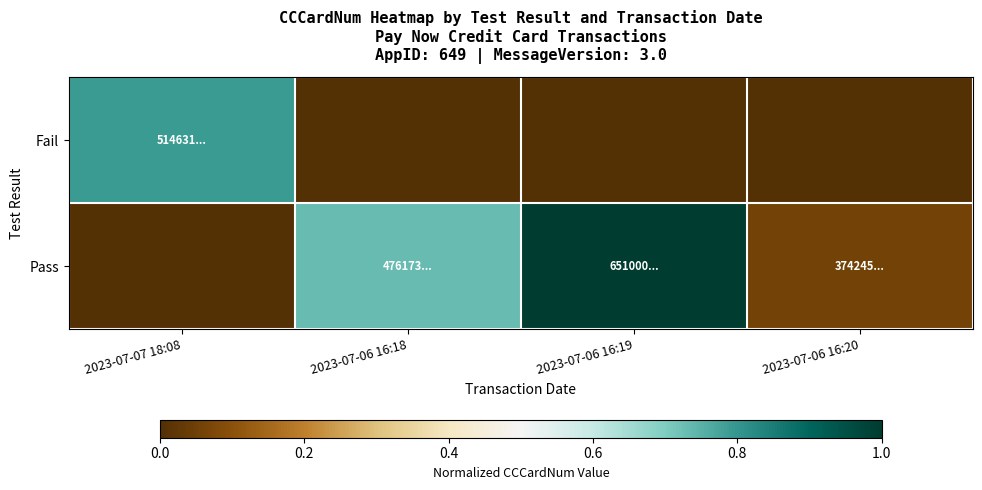

What is the spread (max minus min) of values at 2023-07-06 16:20?

0.1